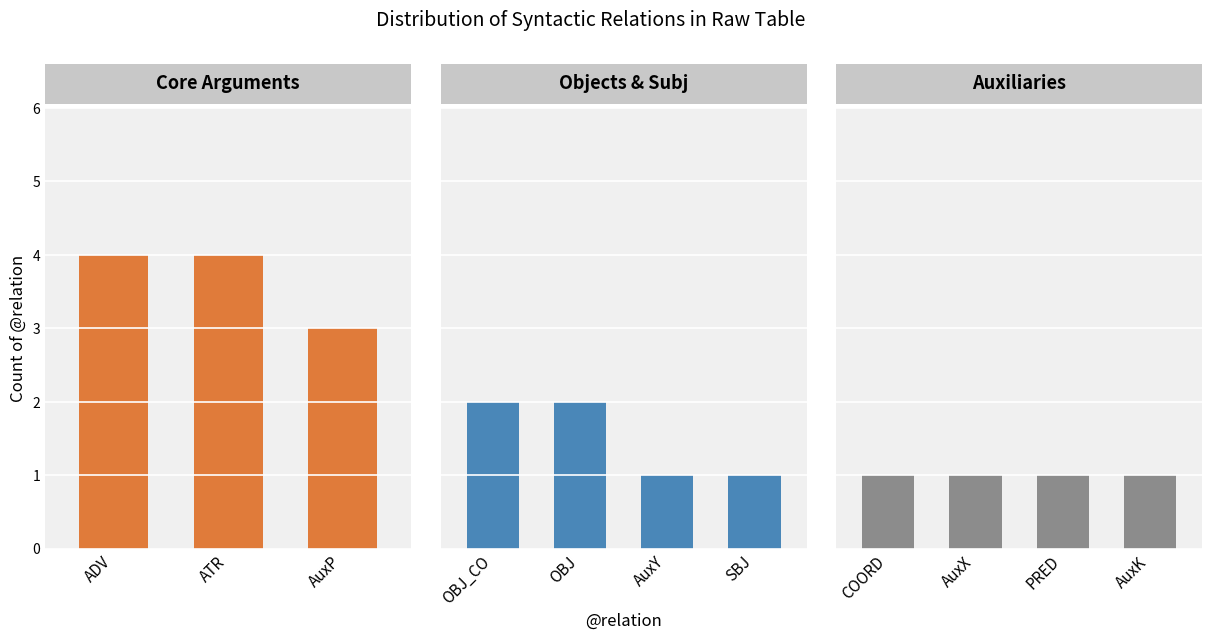

What is the ratio of the value at ADV to the value at AuxP?

1.3